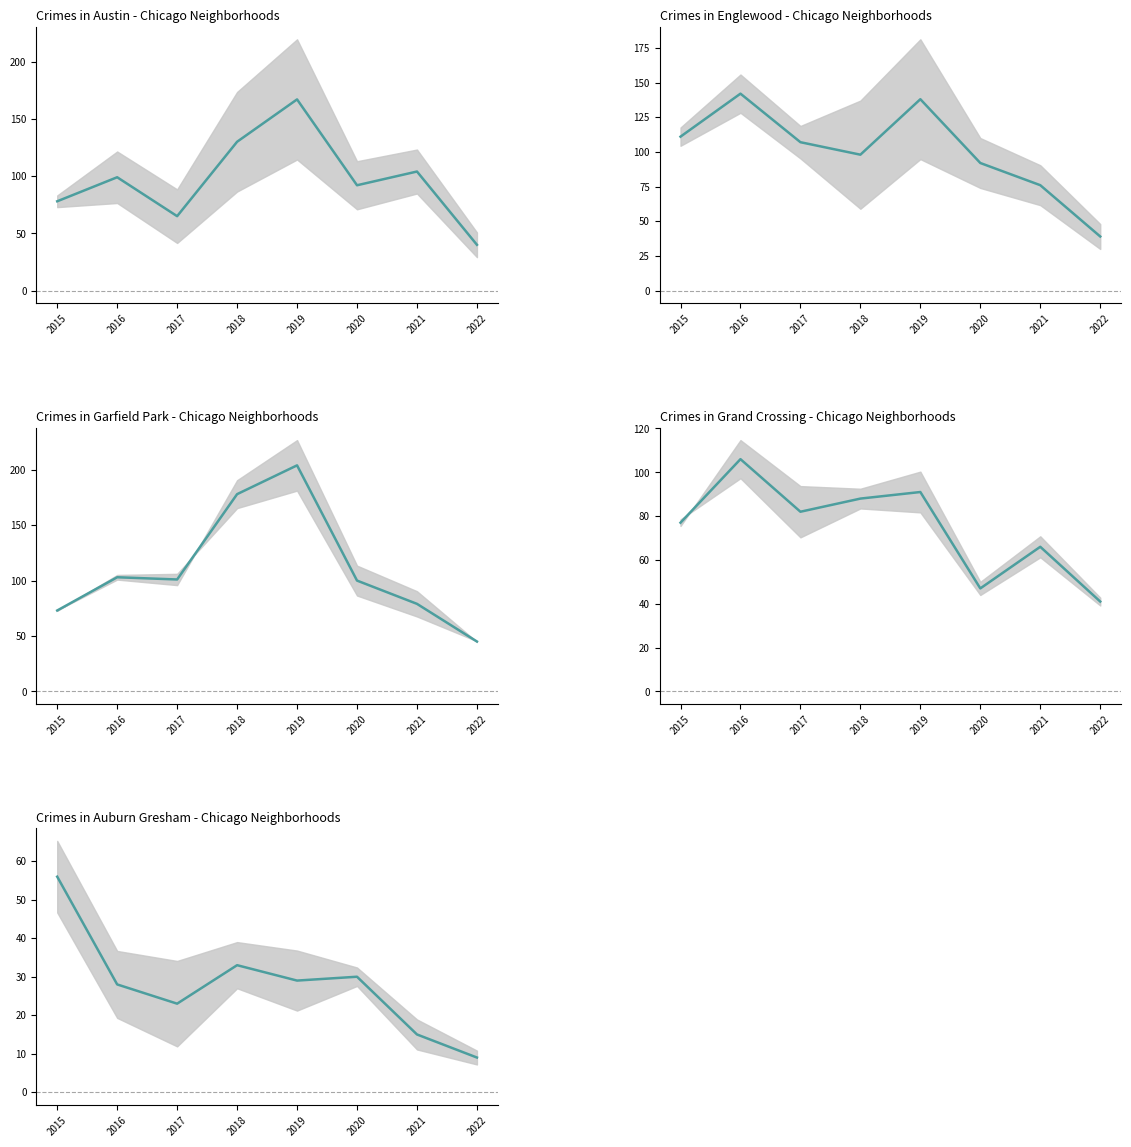

Which series ends up on top after the final intersection of Englewood and Garfield Park?

Garfield Park